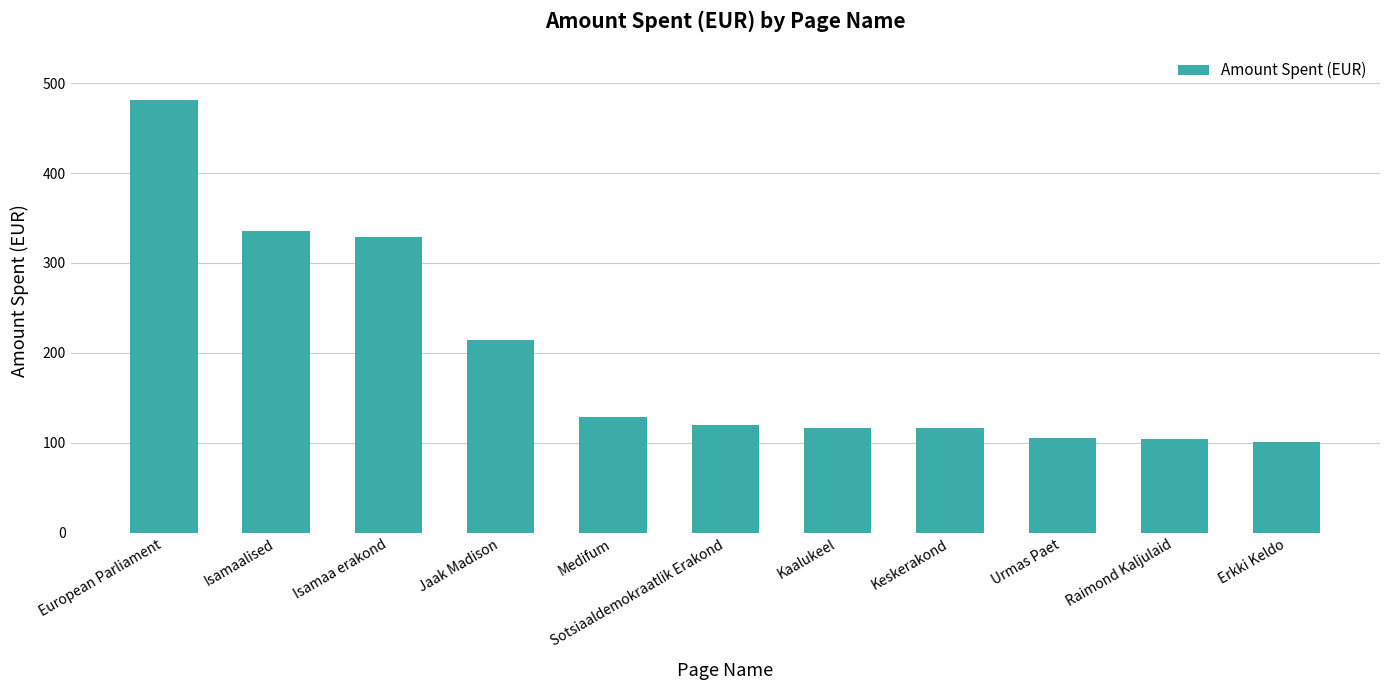

What position from the left is Isamaa erakond?

3